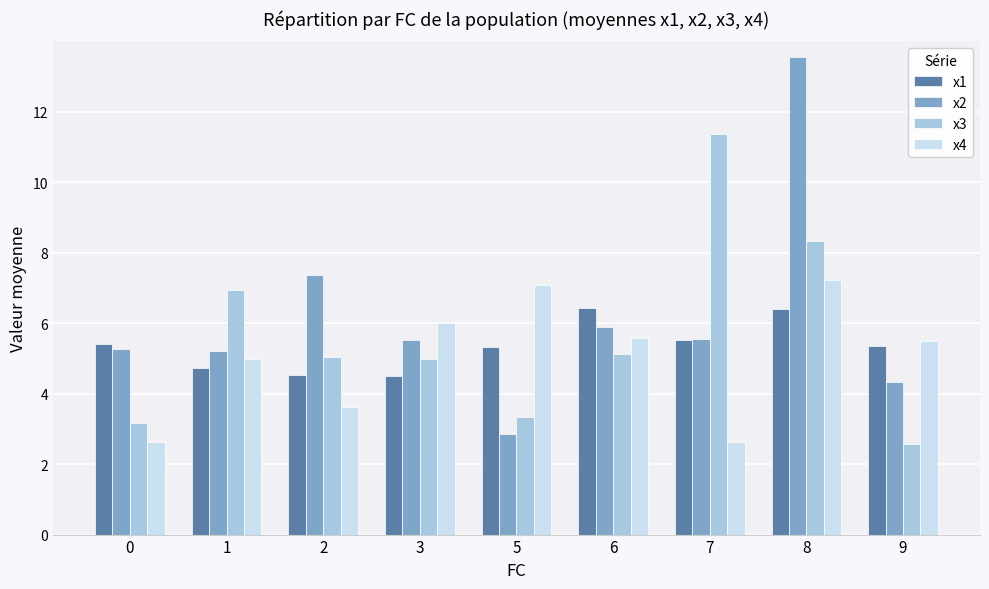

Which series changed the most between 2 and 8?

x2